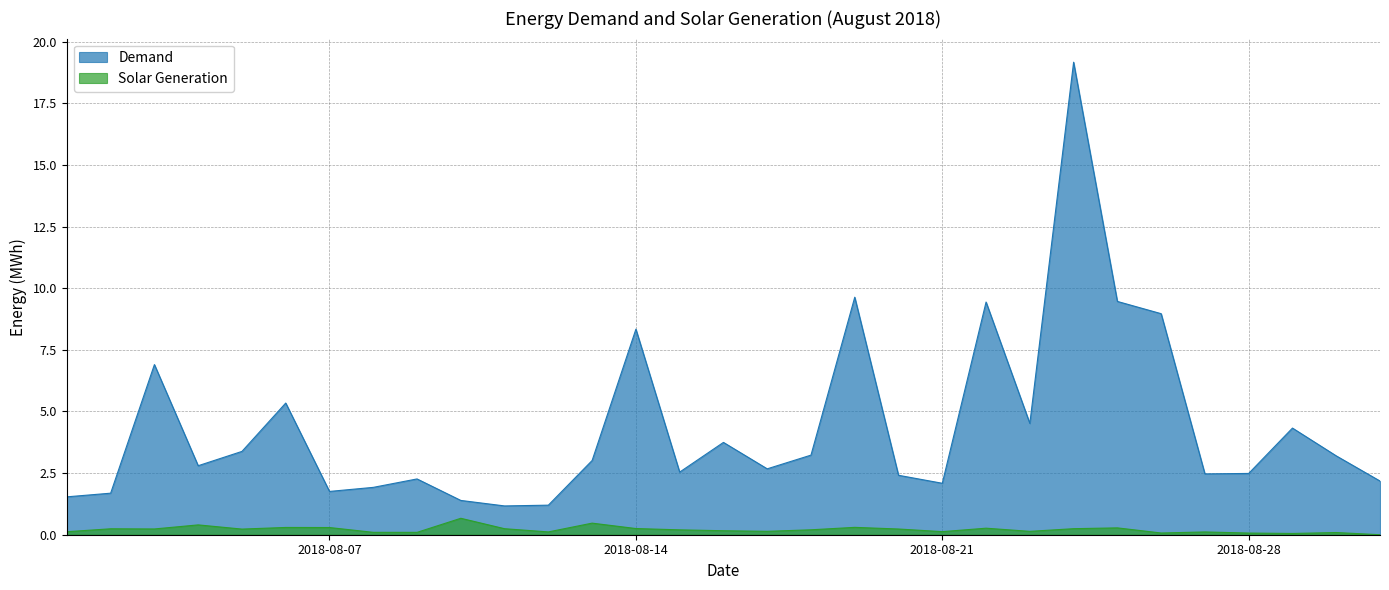

Rank the categories by Demand value from lowest to highest.

2018-08-11, 2018-08-12, 2018-08-10, 2018-08-01, 2018-08-02, 2018-08-07, 2018-08-08, 2018-08-21, 2018-08-31, 2018-08-09, 2018-08-20, 2018-08-27, 2018-08-28, 2018-08-15, 2018-08-17, 2018-08-04, 2018-08-13, 2018-08-30, 2018-08-18, 2018-08-05, 2018-08-16, 2018-08-29, 2018-08-23, 2018-08-06, 2018-08-03, 2018-08-14, 2018-08-26, 2018-08-22, 2018-08-25, 2018-08-19, 2018-08-24